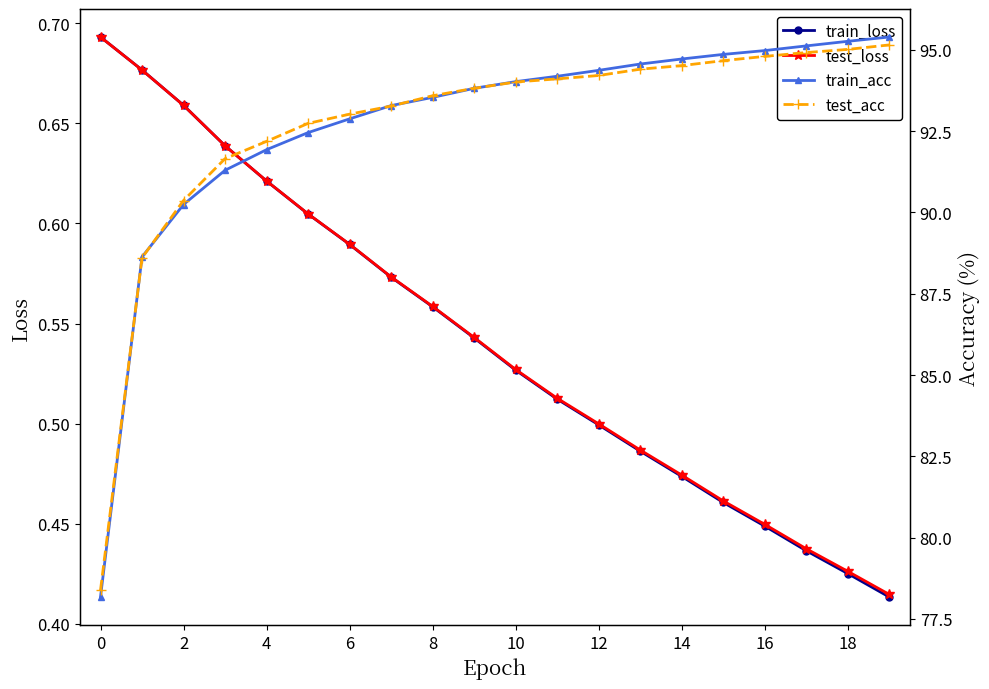

What is the sum of all test_loss values?

10.8